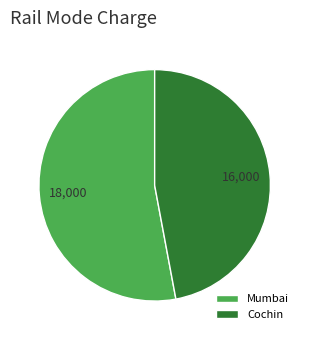

True or false: Cochin accounts for 47% of the total.

True